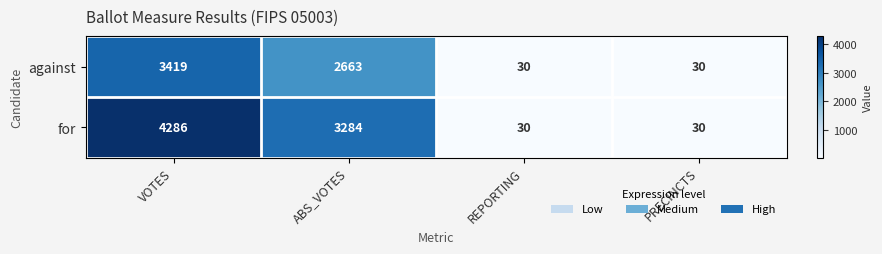

What is the difference between the maximum and minimum values in the for series?

4256